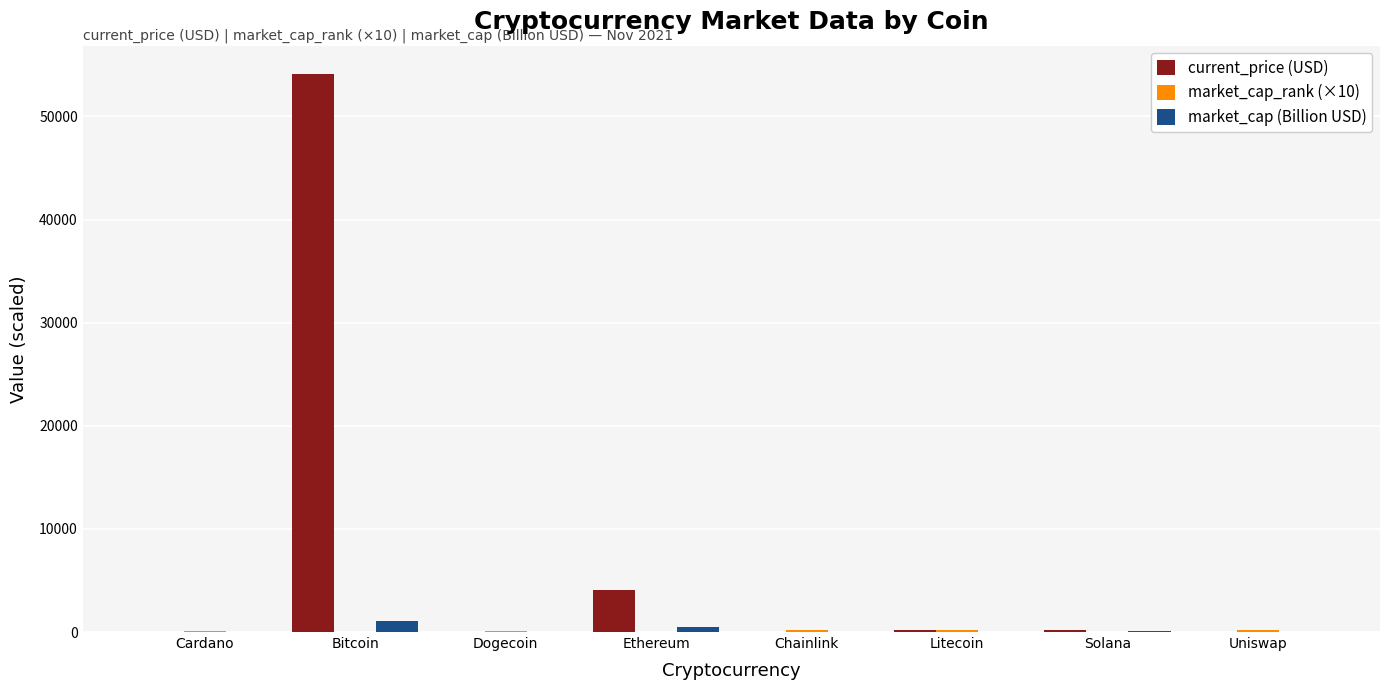

What is the average value of the market_cap (Billion USD) series?

208.0